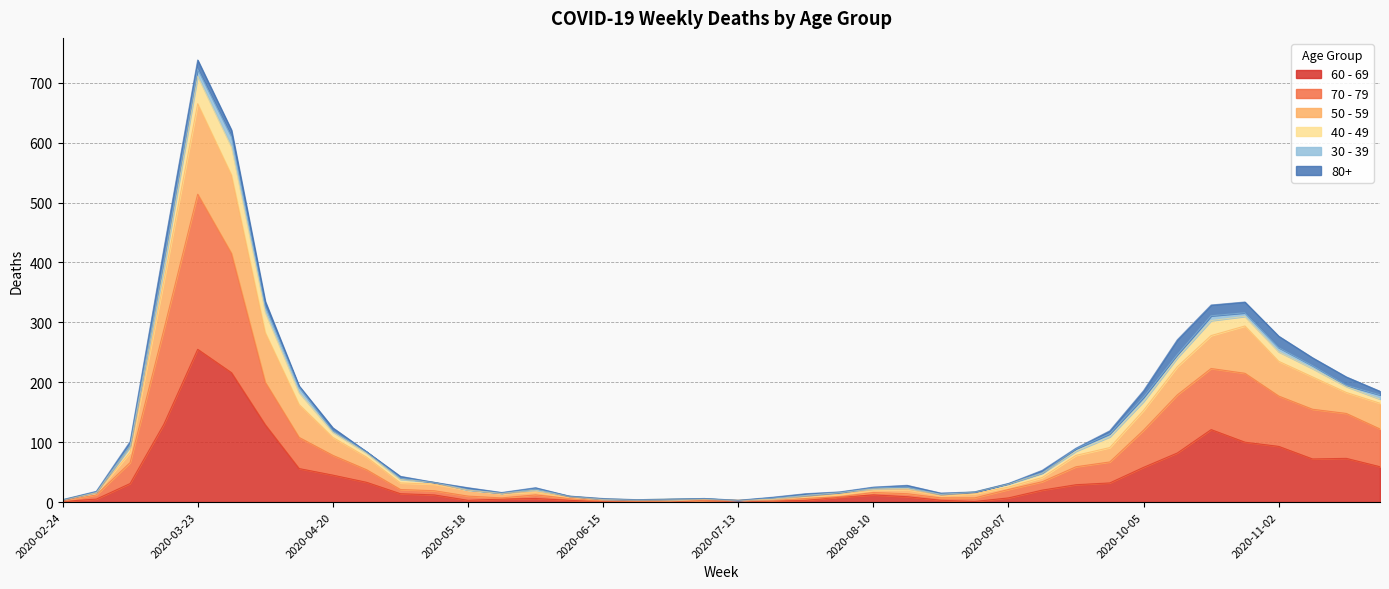

What position from the right is 2020-08-31?

13